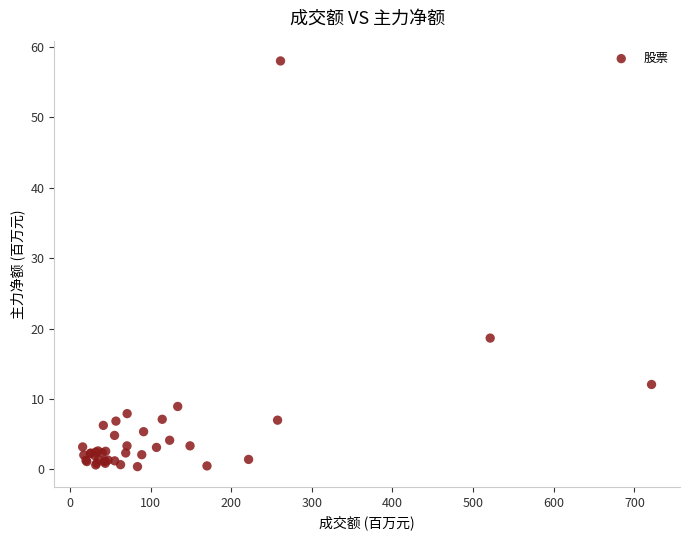

What Y value in the scatter plot is closest to 29?

18.6